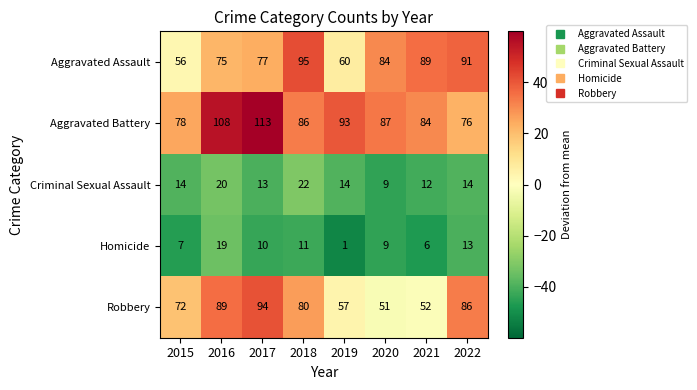

Which series has the largest range (max minus min)?

Robbery